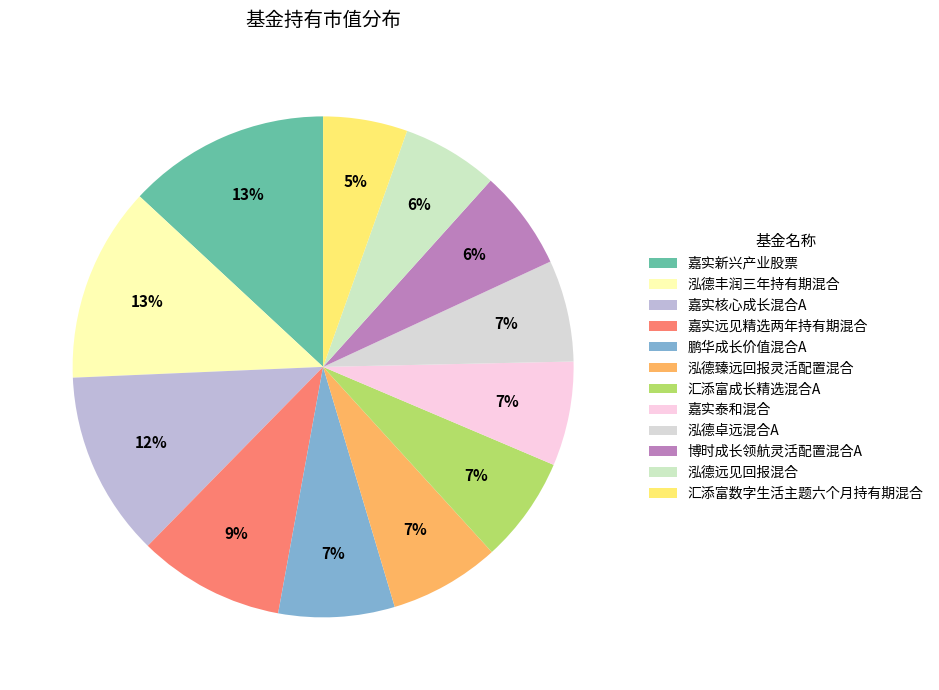

Does any single category account for the majority?

No